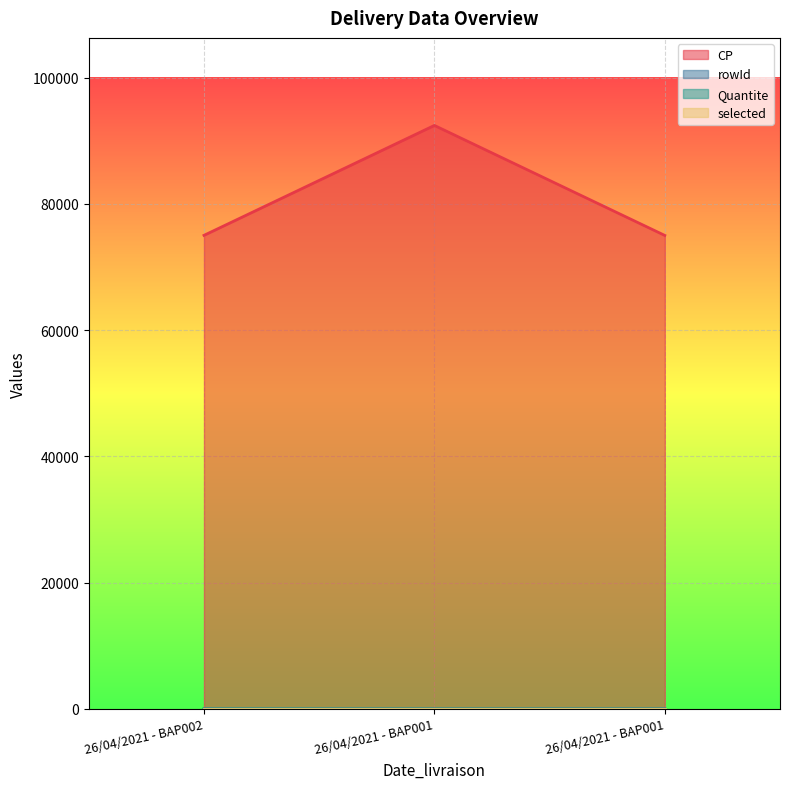

Reading right to left, list all the values displayed in this chart.

CP: 75000	92420	75012
rowId: 0	1	2
Quantite: 2	2	17